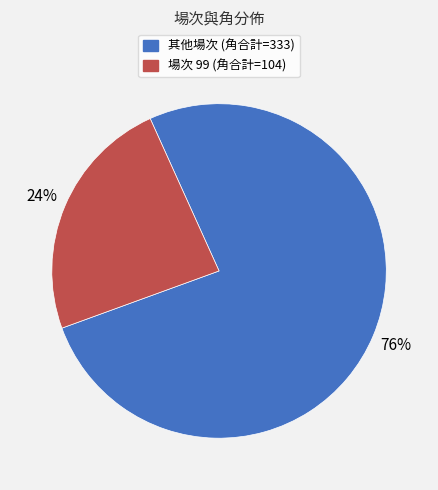

To the nearest percent, what is the average slice percentage?

50%